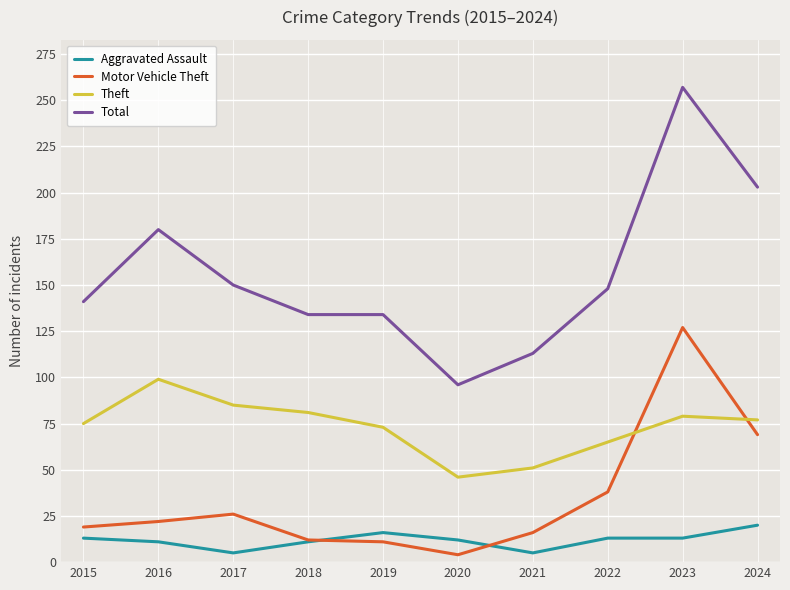

What is the difference between the highest and lowest values at 2015?

128